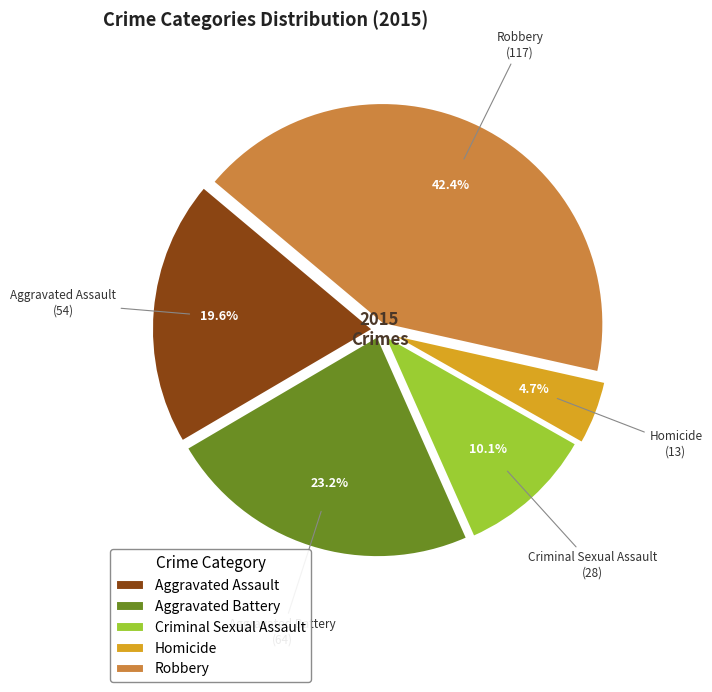

To the nearest percent, what is the average slice percentage?

20%